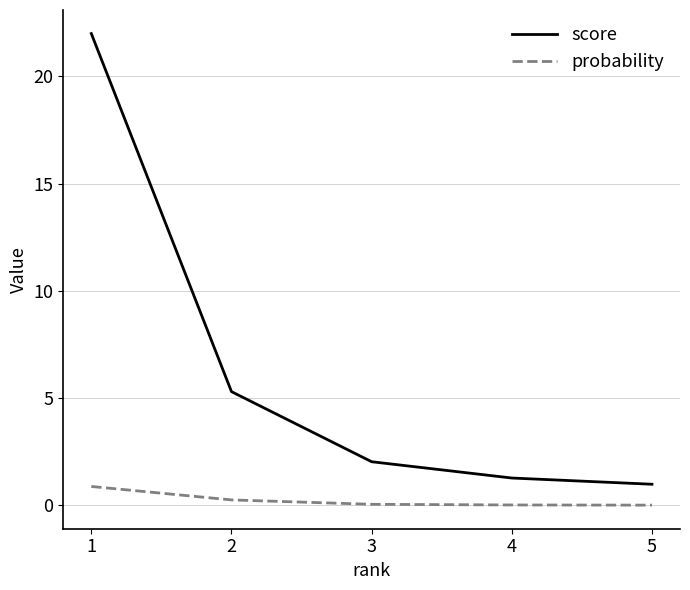

What is the difference between the maximum and minimum values in the probability series?

0.9